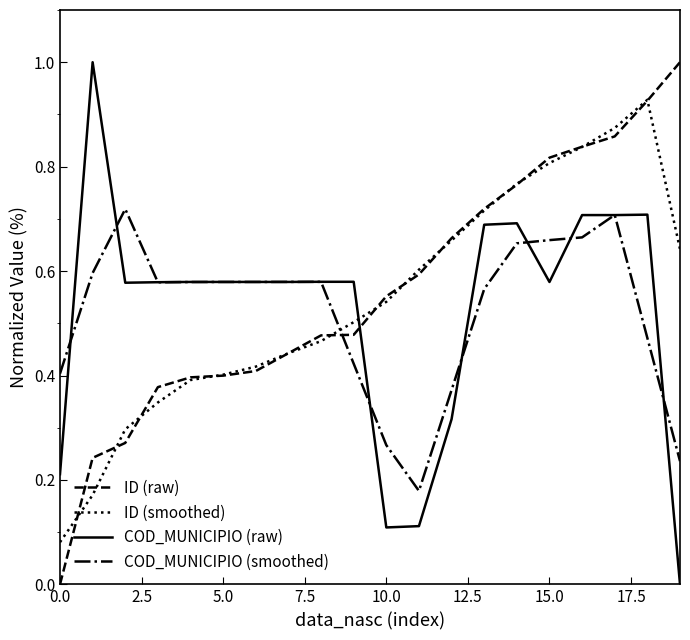

After their last crossing, which series has the higher values: ID (smoothed) or COD_MUNICIPIO (raw)?

ID (smoothed)